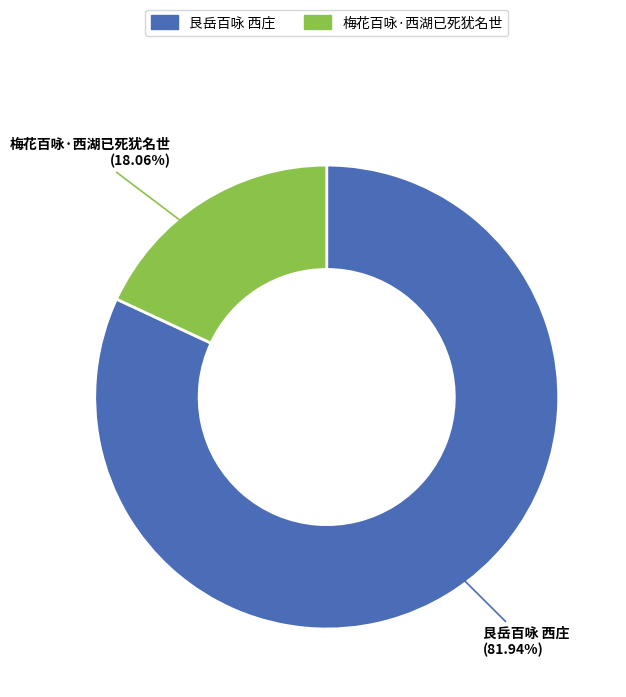

The 梅花百咏·西湖已死犹名世 slice represents 18% of the pie. True or false?

True